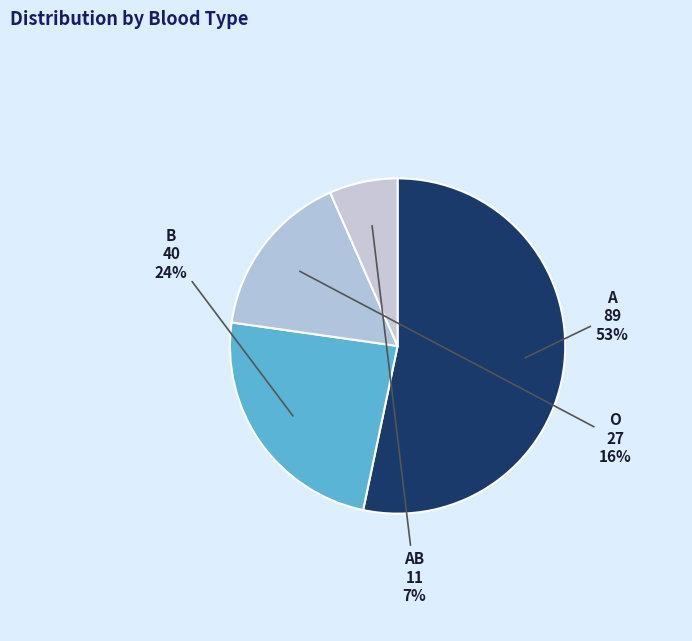

Is the sum of AB and A greater than half?

Yes